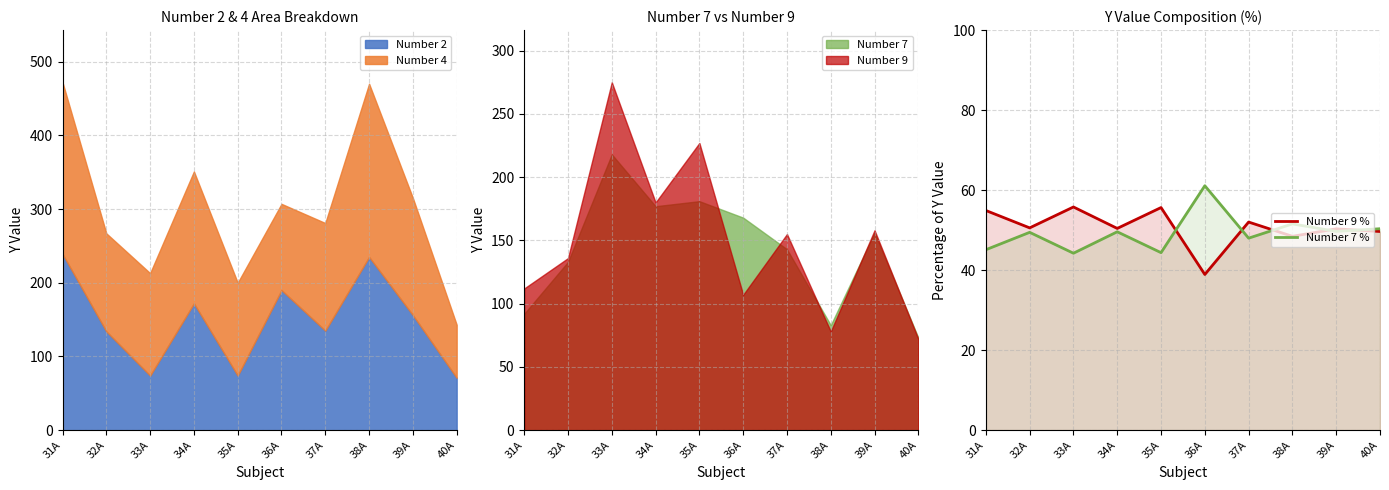

At which category does Number 7 % reach its first local valley?

33A